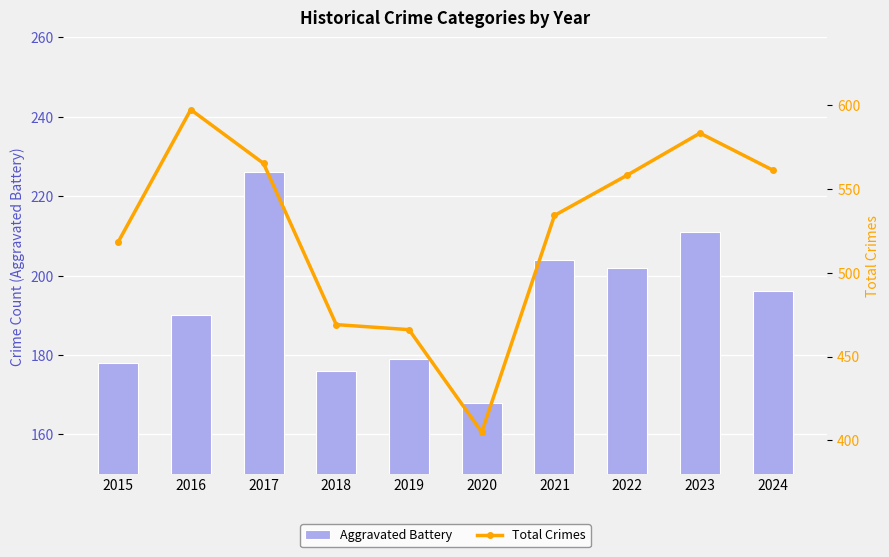

What is the difference between the second highest and minimum values in the Aggravated Battery series?

43